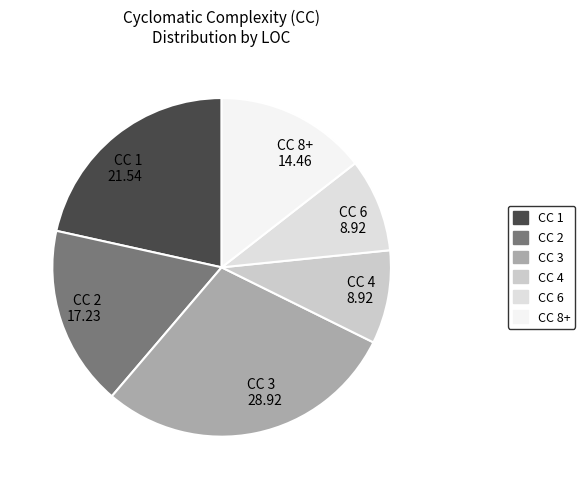

Does any single category account for the majority?

No